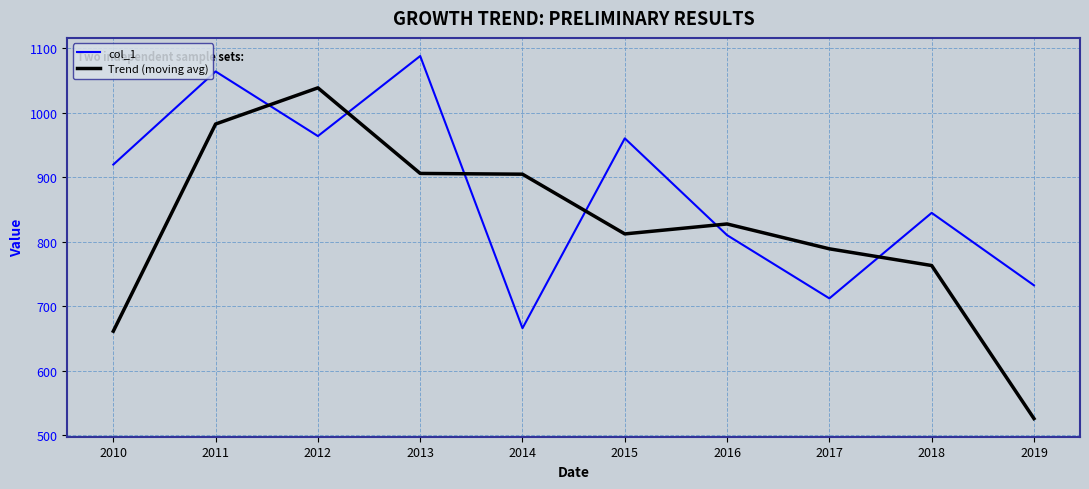

True or false: Trend (moving avg) and col_1 cross at least once.

True